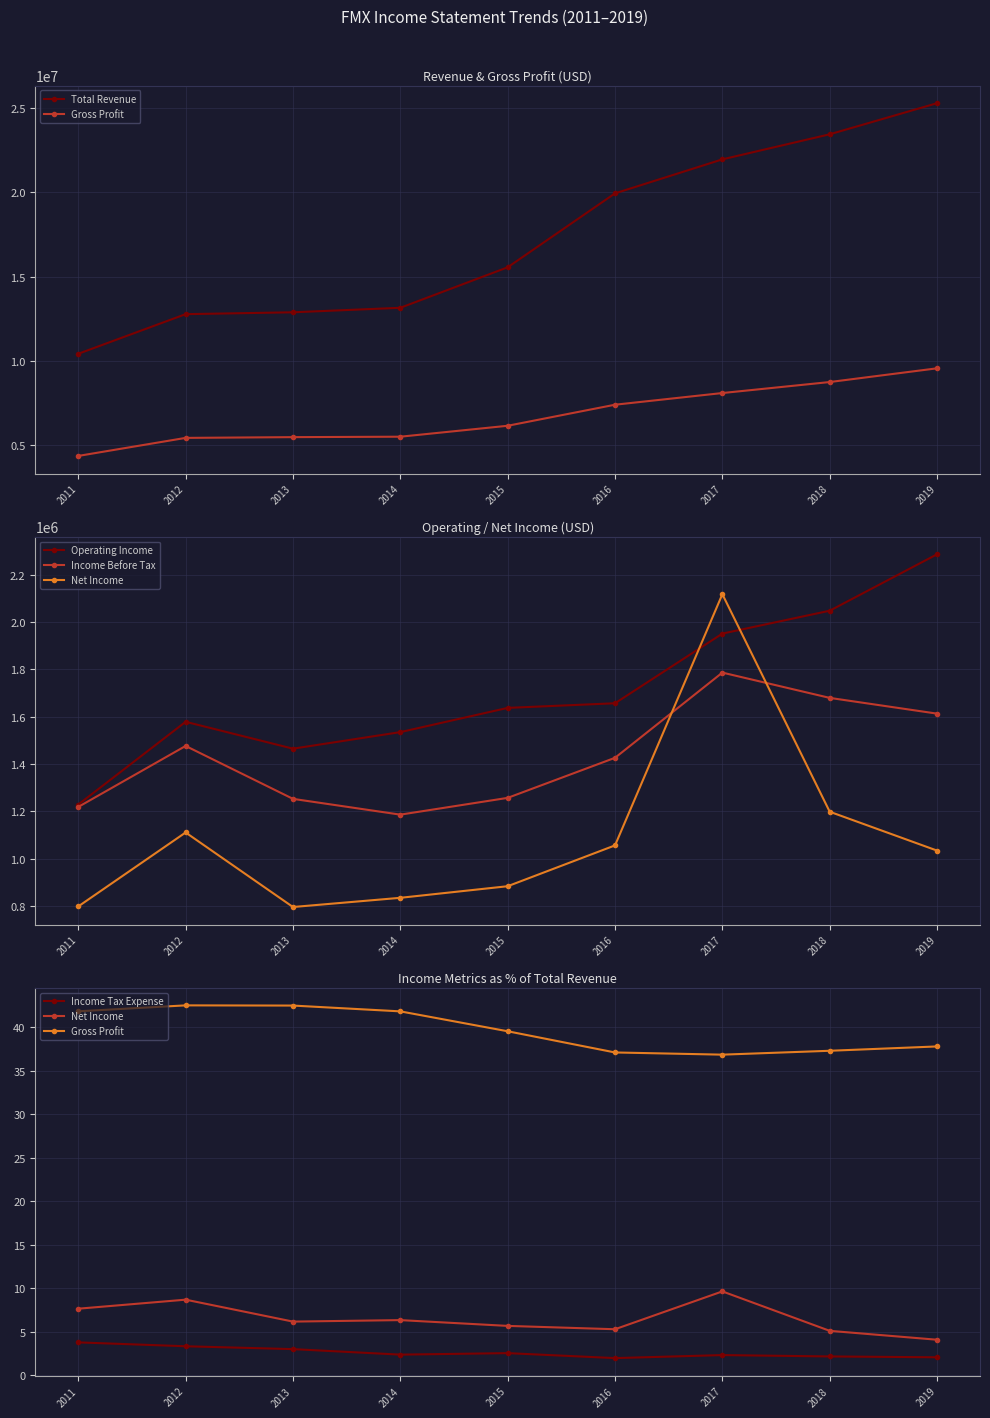

How many data points in Gross Profit are less than 39?

4